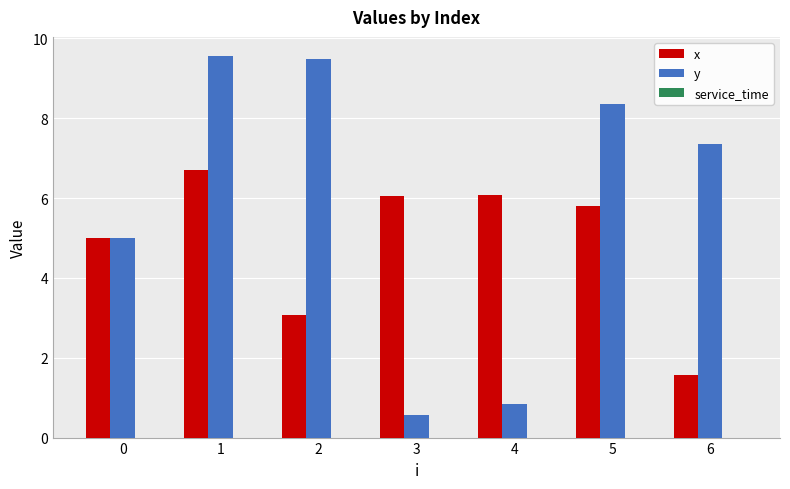

The value of y at 1 is 4.9. True or false?

False